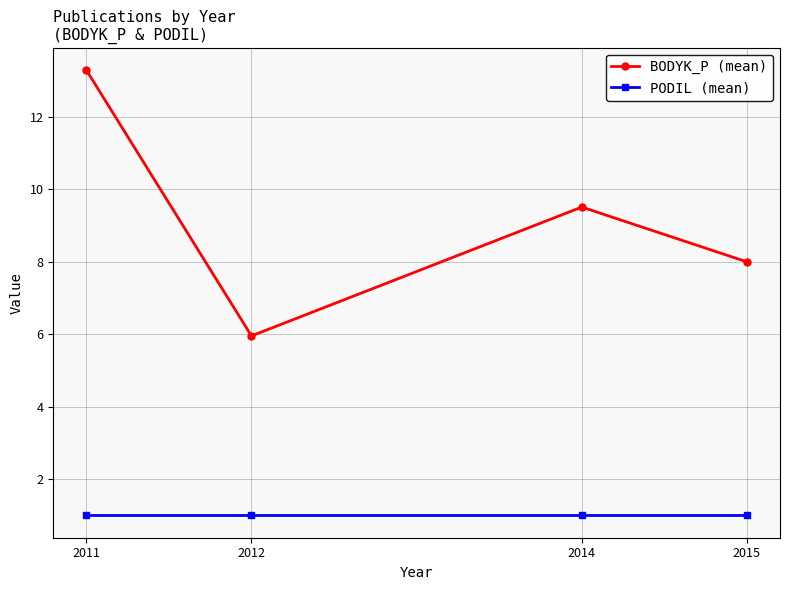

What is the average value of the BODYK_P (mean) series?

9.2